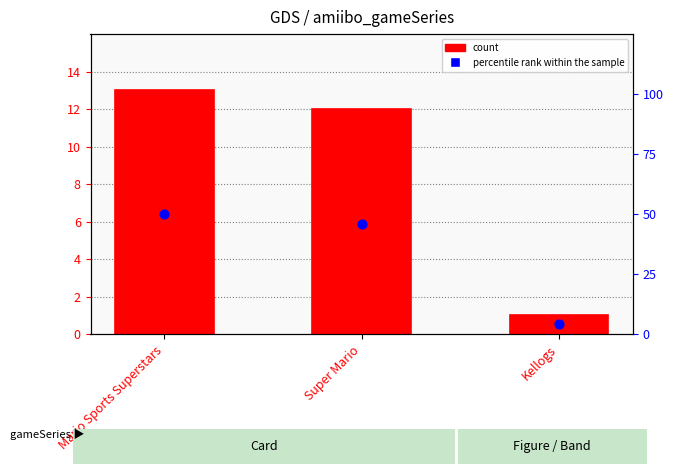

Which series has the largest total across all categories?

percentile rank within the sample